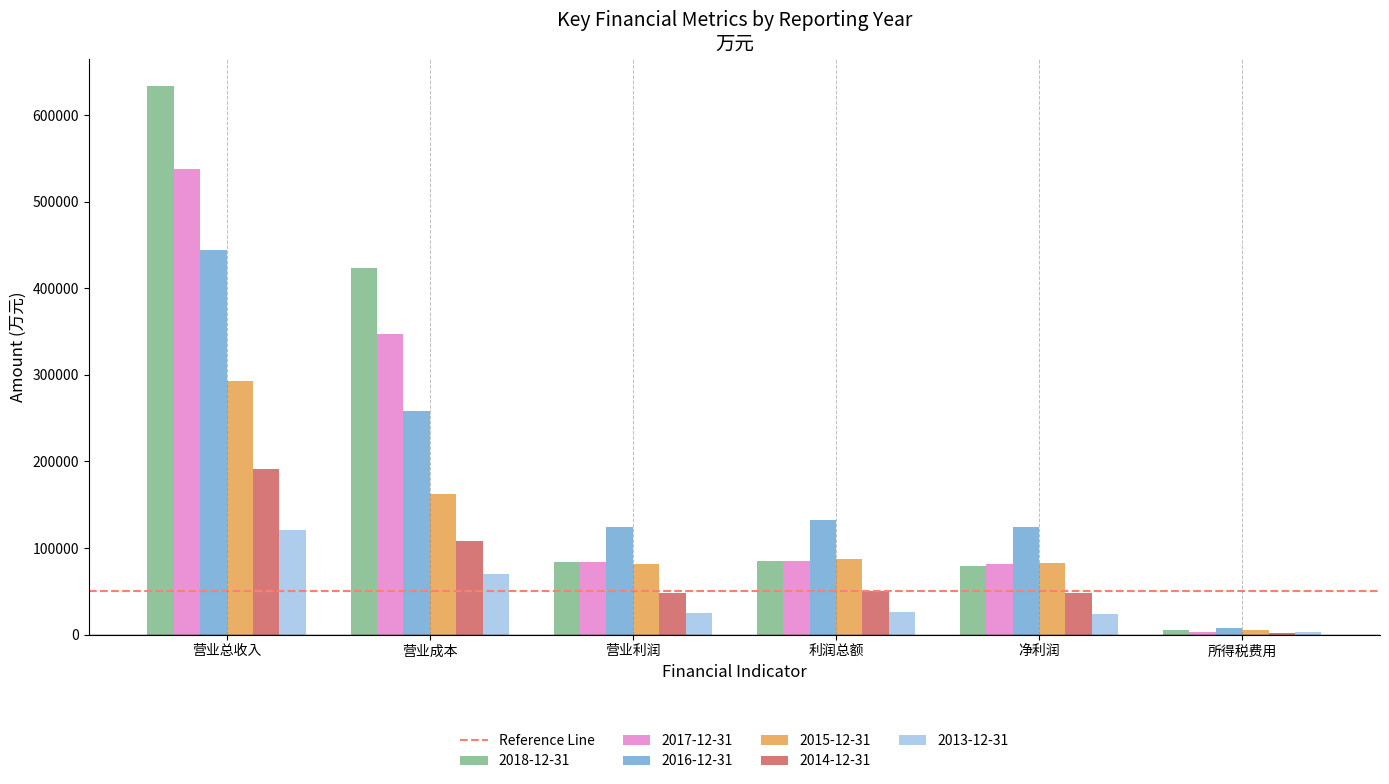

How many groups of bars are there?

6